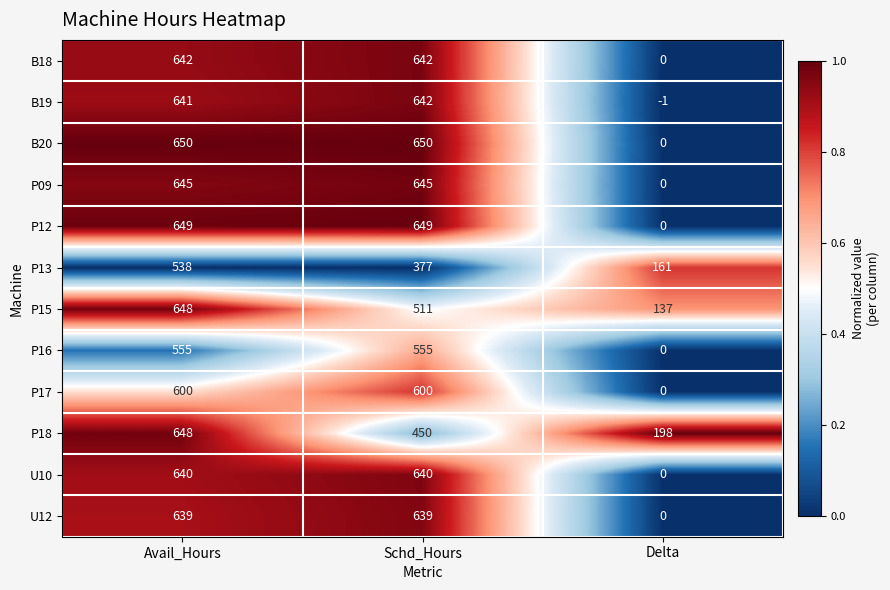

What is the difference between the maximum and minimum values in the P15 series?

511